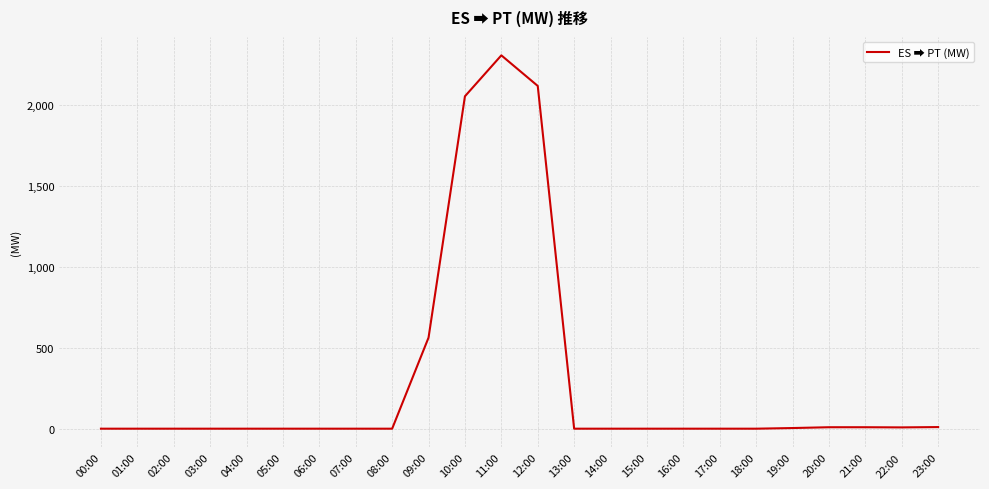

Is it true that the value at 05:00 is 892?

False